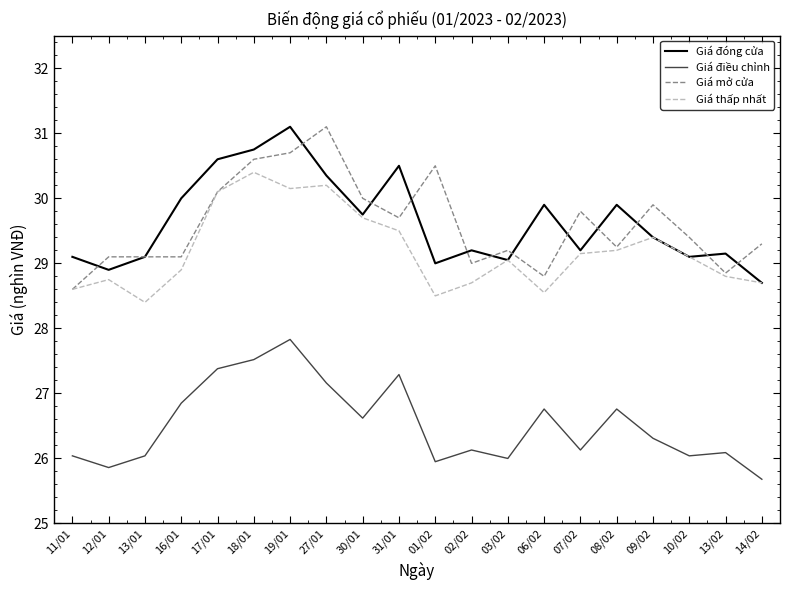

Is it true that Giá đóng cửa equals 29.2 at 02/02?

True